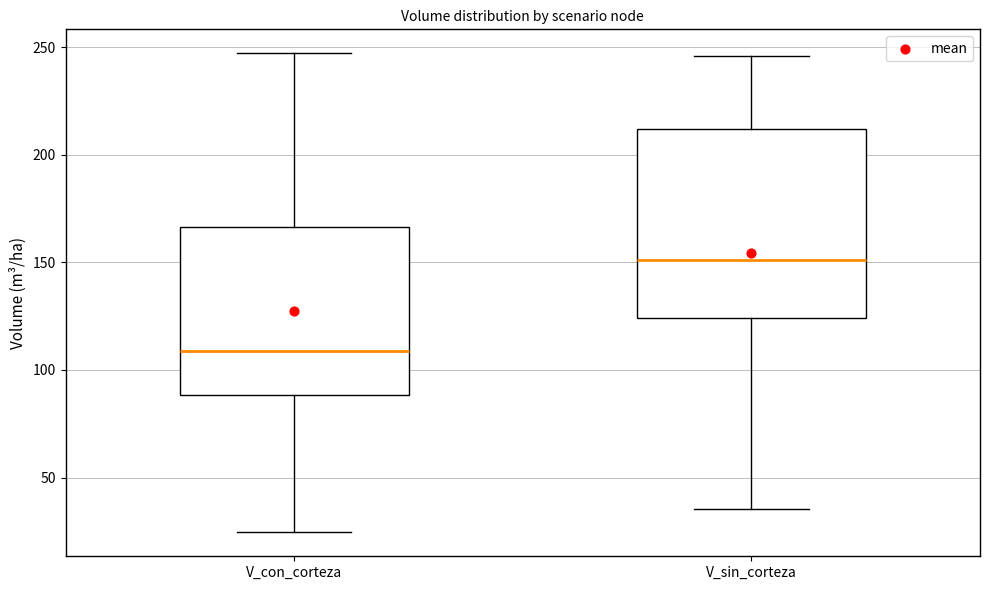

Reading left to right, transcribe this box plot: for each box, give where its median line is, the range the box spans, and where its two whiskers end, as read against the y-axis. The values are not printed on the chart, so give them approximately, as read against the axis.

V_con_corteza: median 110, box 90 to 165, whiskers 25 to 245
V_sin_corteza: median 150, box 125 to 210, whiskers 35 to 245